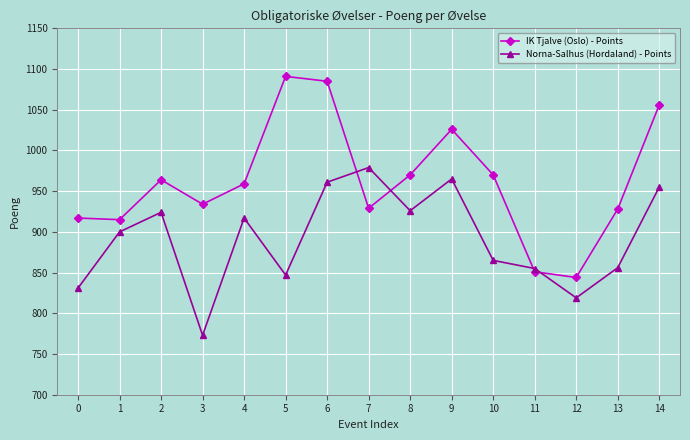

At which category does IK Tjalve (Oslo) - Points reach its first local peak?

2